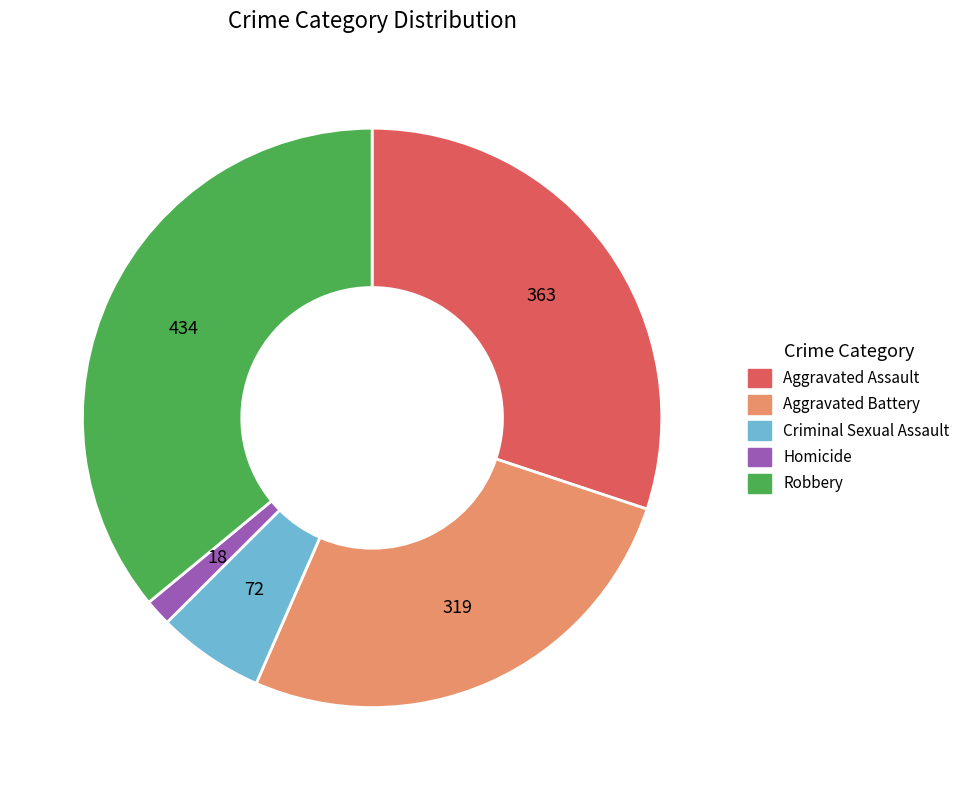

Count the number of slices in the pie.

5